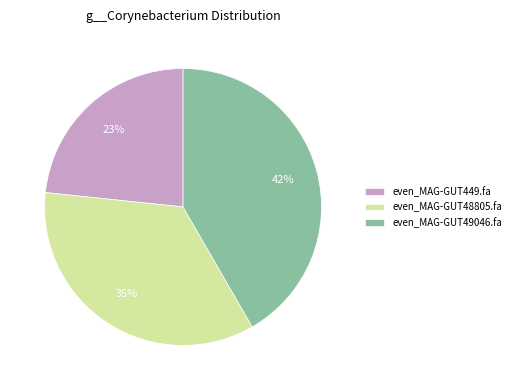

How many segments does this pie chart have?

3